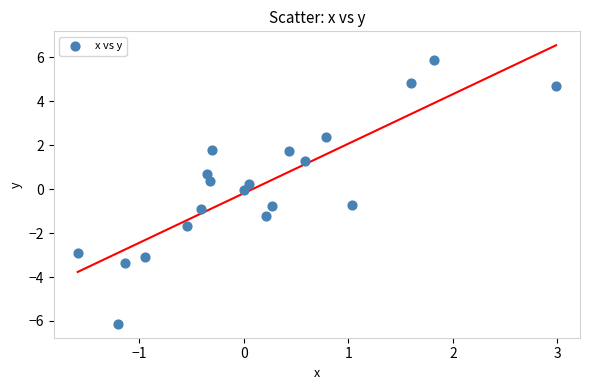

What is the range of X values (max minus min)?

4.6